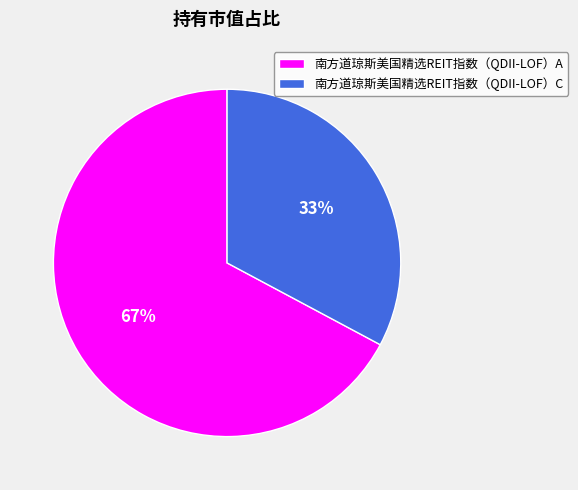

To the nearest percent, what is the difference between the 南方道琼斯美国精选REIT指数（QDII-LOF）C and 南方道琼斯美国精选REIT指数（QDII-LOF）A slice percentages?

34%